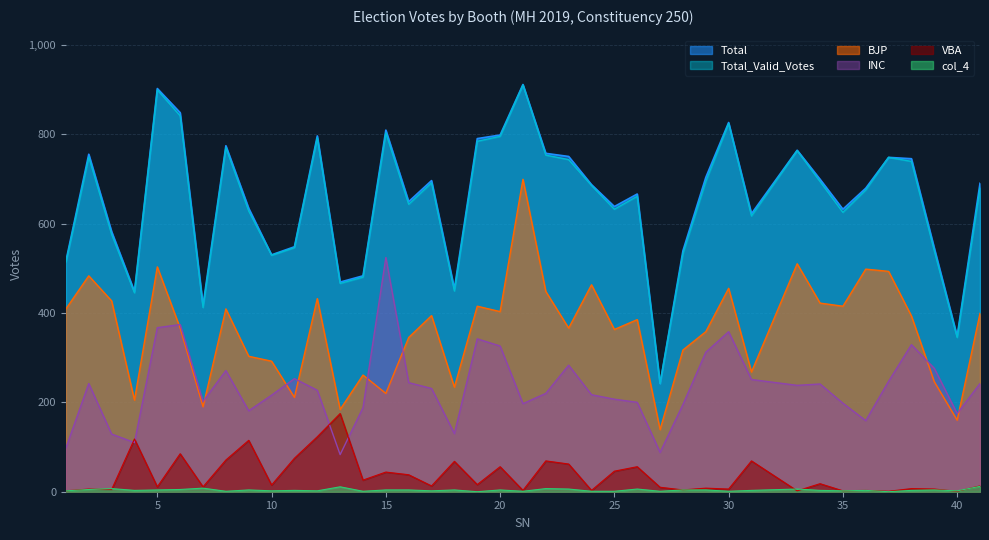

What is the total value across all series at 21?

2721